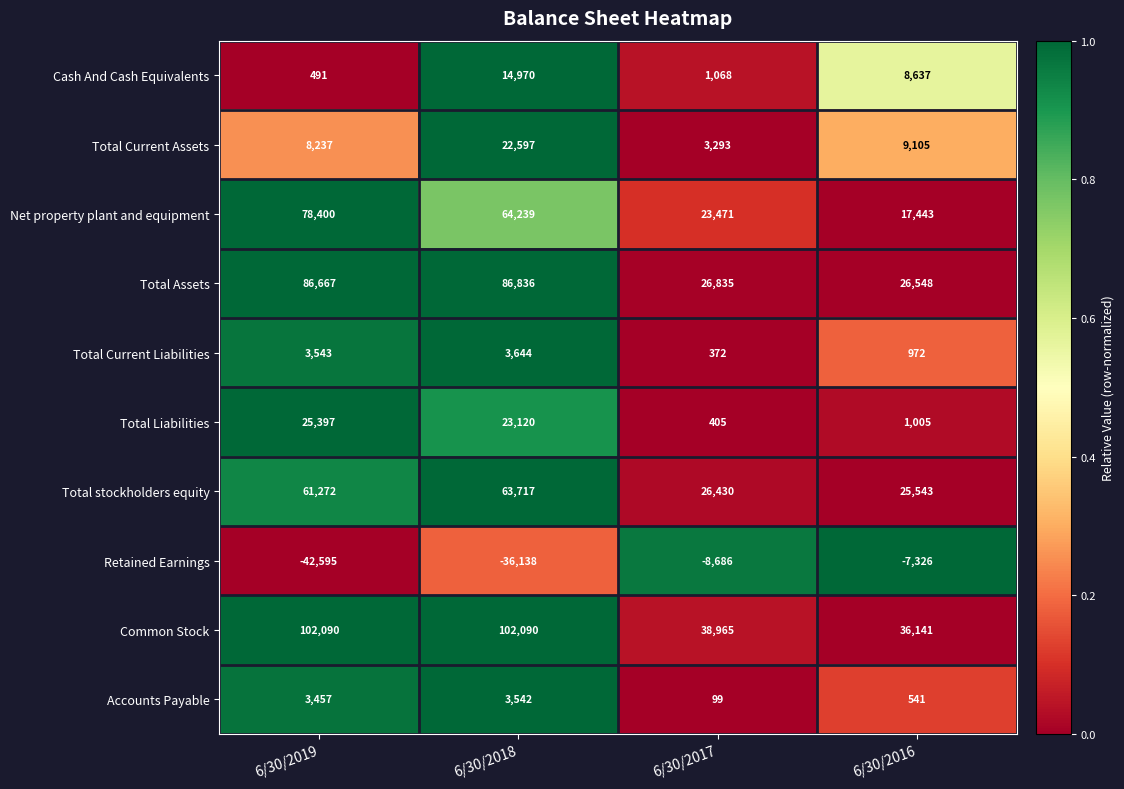

What is the difference between the second highest and minimum values in the Total Assets series?

60119